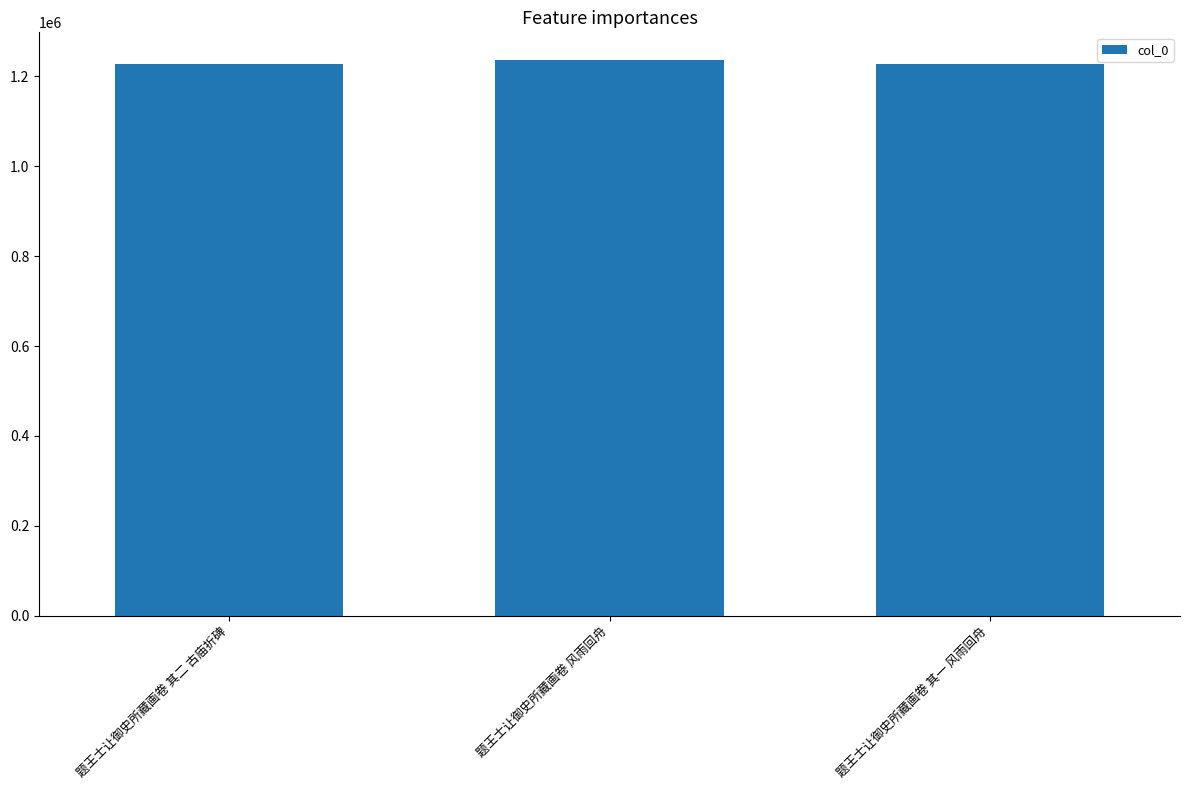

The chart shows a value of 1228244 at 题王士让御史所藏画卷 其二 古庙折碑. True or false?

True